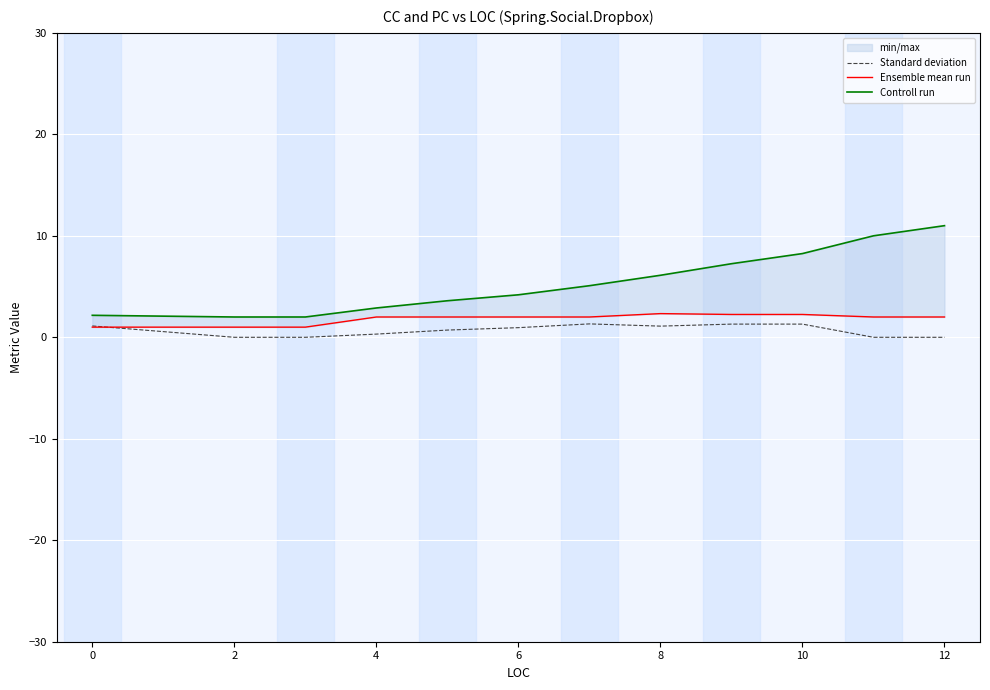

How many data points in Controll run are less than 5?

6